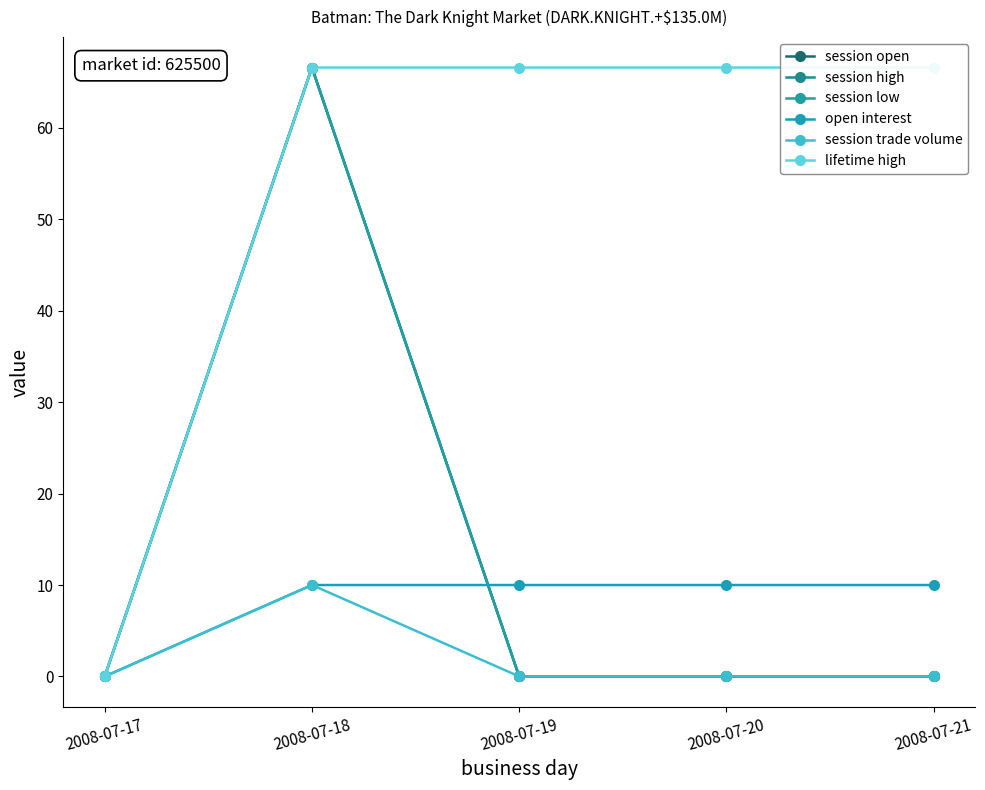

Reading right to left, list all the values displayed in this chart.

session open: 2008-07-21=0.0	2008-07-20=0.0	2008-07-19=0.0	2008-07-18=66.6	2008-07-17=0.0
session high: 2008-07-21=0.0	2008-07-20=0.0	2008-07-19=0.0	2008-07-18=66.6	2008-07-17=0.0
session low: 2008-07-21=0.0	2008-07-20=0.0	2008-07-19=0.0	2008-07-18=66.6	2008-07-17=0.0
open interest: 2008-07-21=10.0	2008-07-20=10.0	2008-07-19=10.0	2008-07-18=10.0	2008-07-17=0.0
session trade volume: 2008-07-21=0.0	2008-07-20=0.0	2008-07-19=0.0	2008-07-18=10.0	2008-07-17=0.0
lifetime high: 2008-07-21=66.6	2008-07-20=66.6	2008-07-19=66.6	2008-07-18=66.6	2008-07-17=0.0